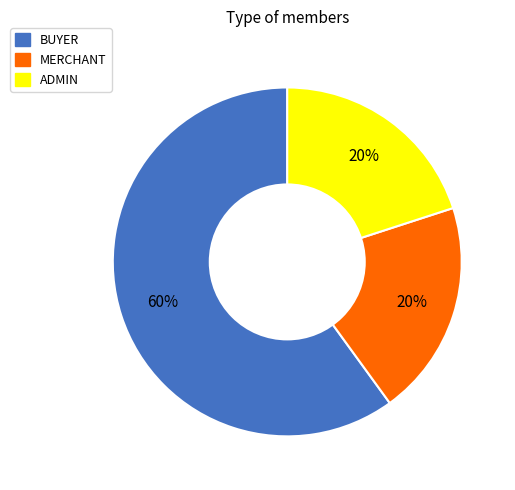

Approximately how many times larger is the value at BUYER compared to ADMIN?

3.0